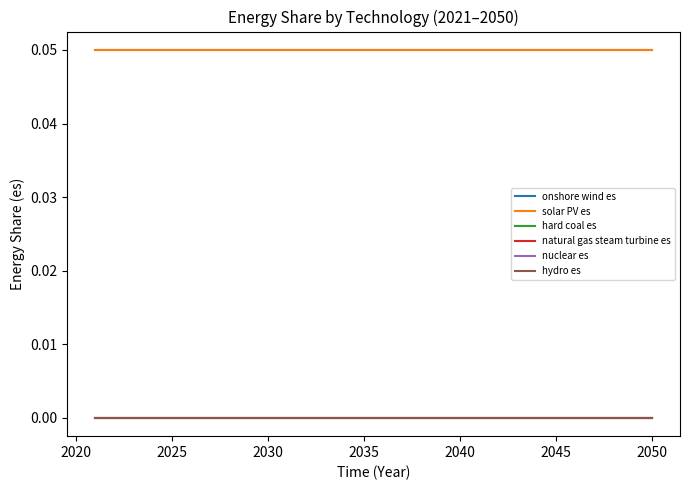

Does the chart have visible grid lines?

No